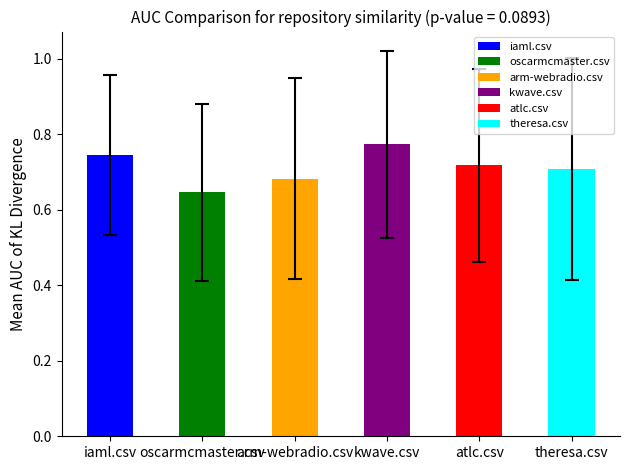

Is it true that oscarmcmaster.csv equals 1.1 at yaprm.csv?

False